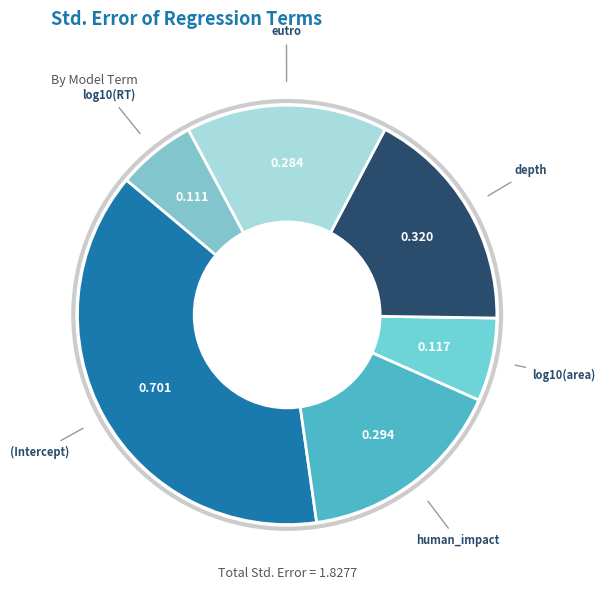

How many slices are in this pie chart?

6